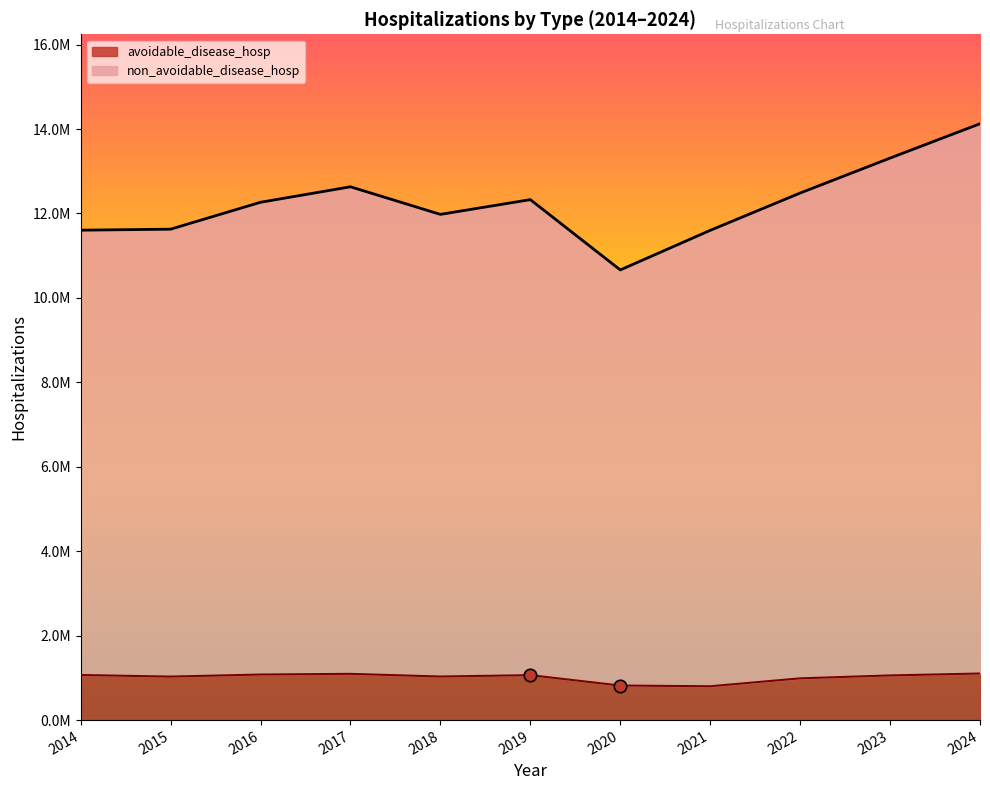

Which series reaches the minimum Y coordinate?

avoidable_disease_hosp